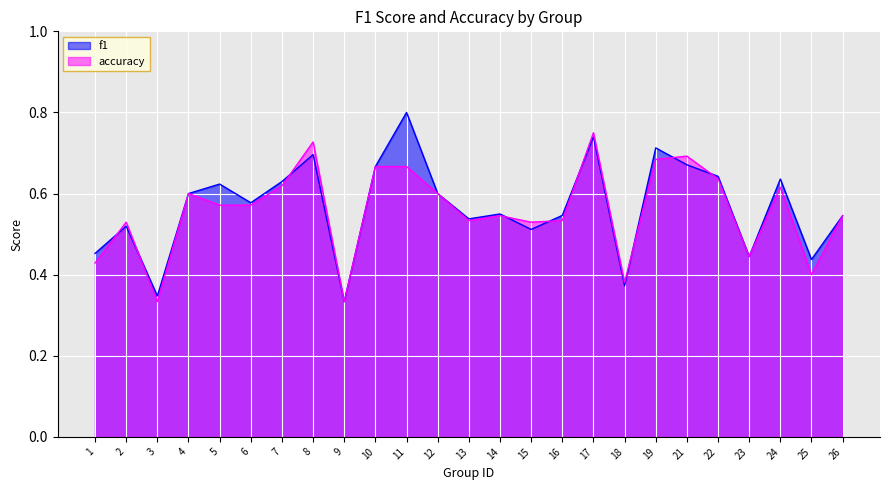

True or false: f1 has more than 1 interior local peaks.

True